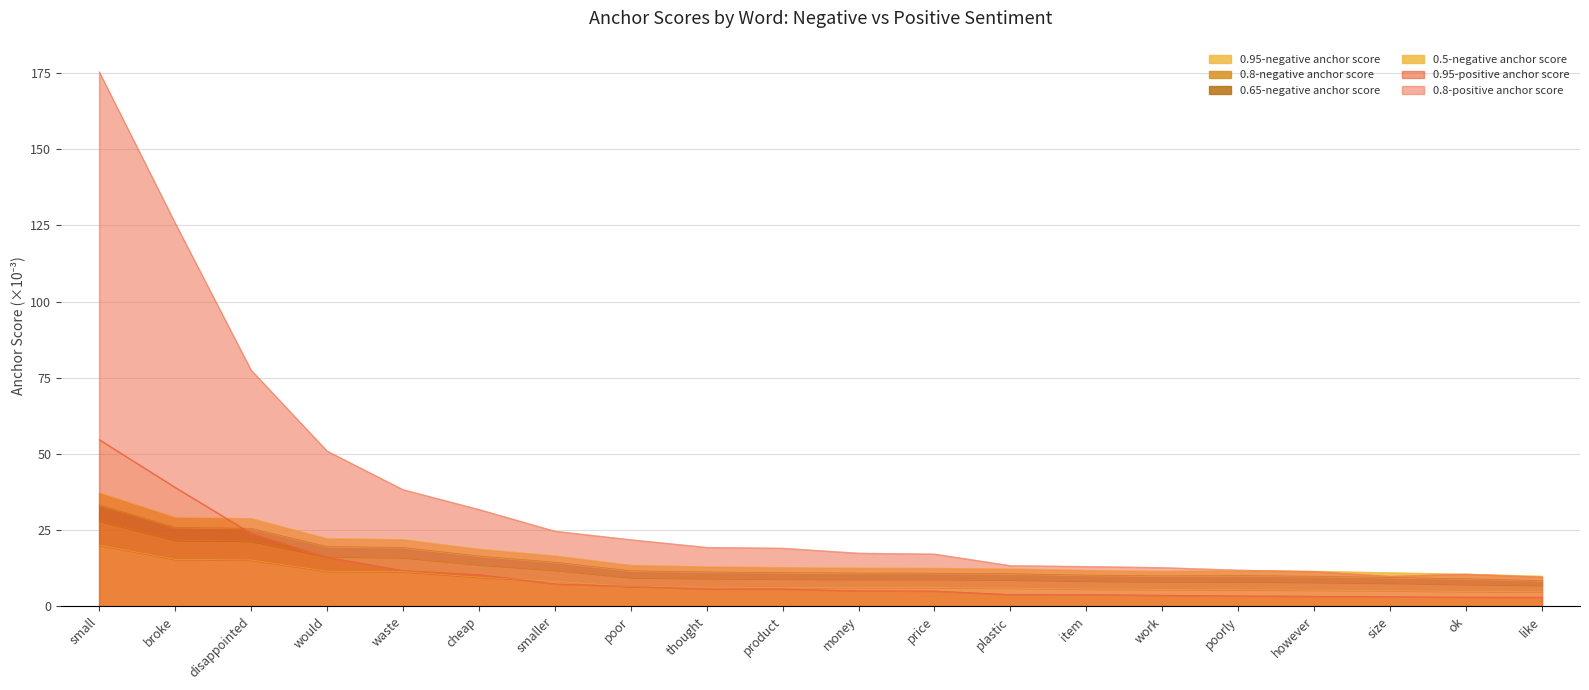

Reading left to right, extract all data points from this chart.

0.95-negative anchor score: small=20.1	broke=15.4	disappointed=15.2	would=11.5	waste=11.3	cheap=9.5	smaller=8.2	poor=6.4	thought=6.2	product=6.1	money=6.1	price=6.1	plastic=5.9	item=5.7	work=5.5	poorly=5.4	however=5.3	size=5.1	ok=4.8	like=4.7
0.8-negative anchor score: small=37.3	broke=29.2	disappointed=28.8	would=22.3	waste=21.9	cheap=18.8	smaller=16.6	poor=13.5	thought=13.0	product=12.8	money=12.6	price=12.5	plastic=12.3	item=11.8	work=11.5	poorly=11.8	however=11.5	size=11.0	ok=10.6	like=9.9
0.65-negative anchor score: small=33.3	broke=25.9	disappointed=25.6	would=19.6	waste=19.3	cheap=16.5	smaller=14.4	poor=11.6	thought=11.2	product=11.0	money=10.9	price=10.8	plastic=10.7	item=10.2	work=10.0	poorly=10.0	however=9.8	size=9.4	ok=9.0	like=8.4
0.5-negative anchor score: small=28.0	broke=21.7	disappointed=21.4	would=16.3	waste=16.0	cheap=13.6	smaller=11.8	poor=9.4	thought=9.1	product=8.9	money=8.9	price=8.8	plastic=8.7	item=8.3	work=8.1	poorly=8.0	however=7.9	size=7.6	ok=7.2	like=6.9
0.95-positive anchor score: small=54.7	broke=39.1	disappointed=24.0	would=16.1	waste=11.7	cheap=10.4	smaller=7.4	poor=6.5	thought=5.7	product=5.7	money=5.1	price=5.0	plastic=3.9	item=3.8	work=3.6	poorly=3.4	however=3.3	size=3.1	ok=3.0	like=3.0
0.8-positive anchor score: small=175.5	broke=125.9	disappointed=77.6	would=51.0	waste=38.3	cheap=31.8	smaller=24.7	poor=21.9	thought=19.4	product=19.1	money=17.5	price=17.2	plastic=13.4	item=13.1	work=12.7	poorly=11.9	however=11.4	size=9.9	ok=10.6	like=9.6